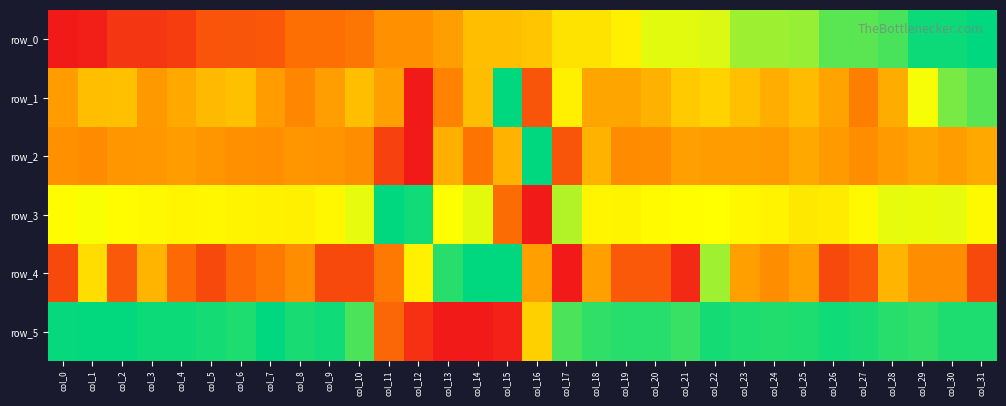

What is the approximate value of row_0 at col_2?

0.1